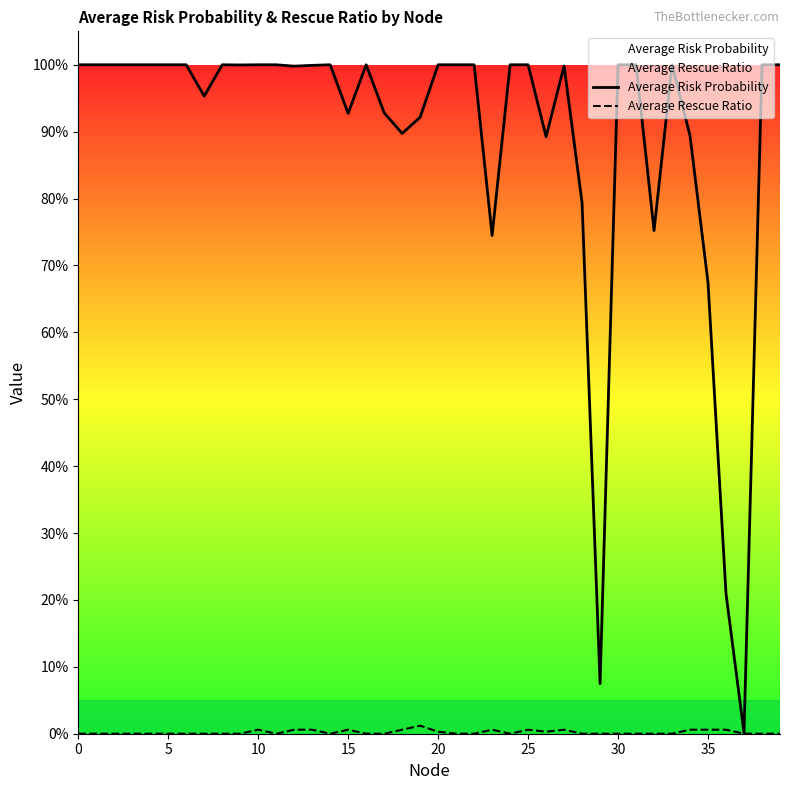

Which series has the widest spread of values?

Average Risk Probability